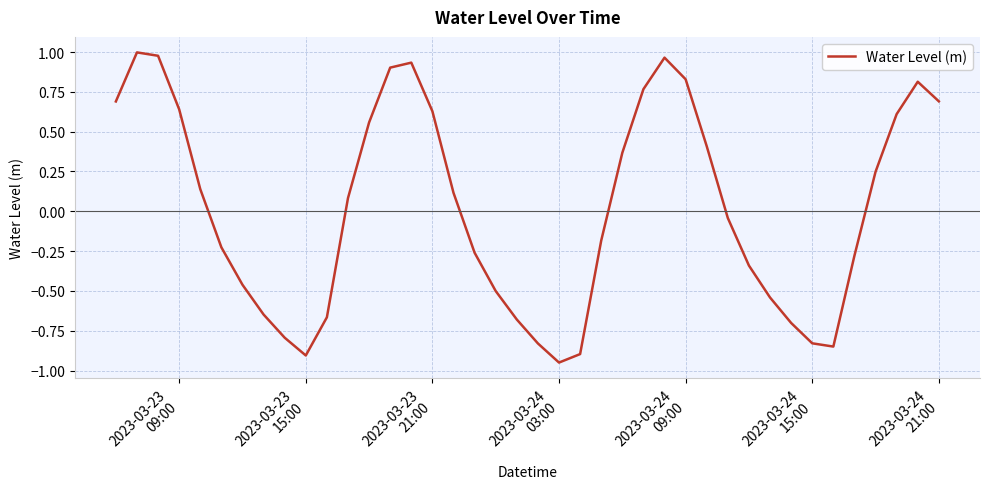

What is the difference between the maximum and minimum values?

1.9